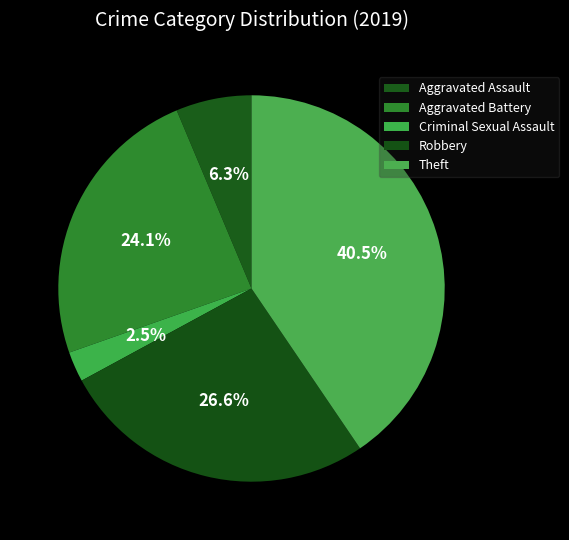

Rank the categories by value from highest to lowest.

Theft, Robbery, Aggravated Battery, Aggravated Assault, Criminal Sexual Assault